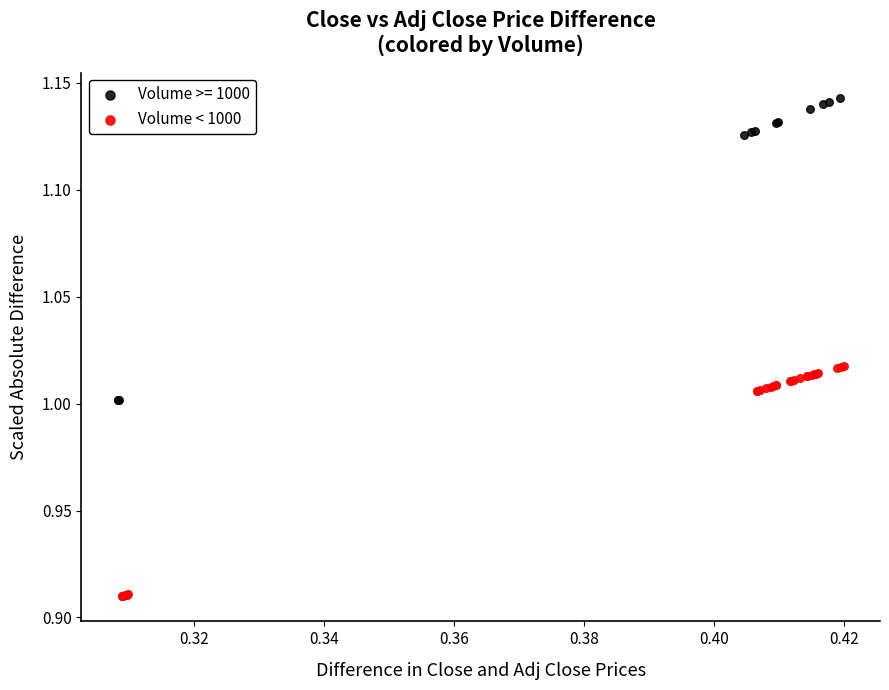

Which series reaches the maximum Y coordinate?

Volume >= 1000